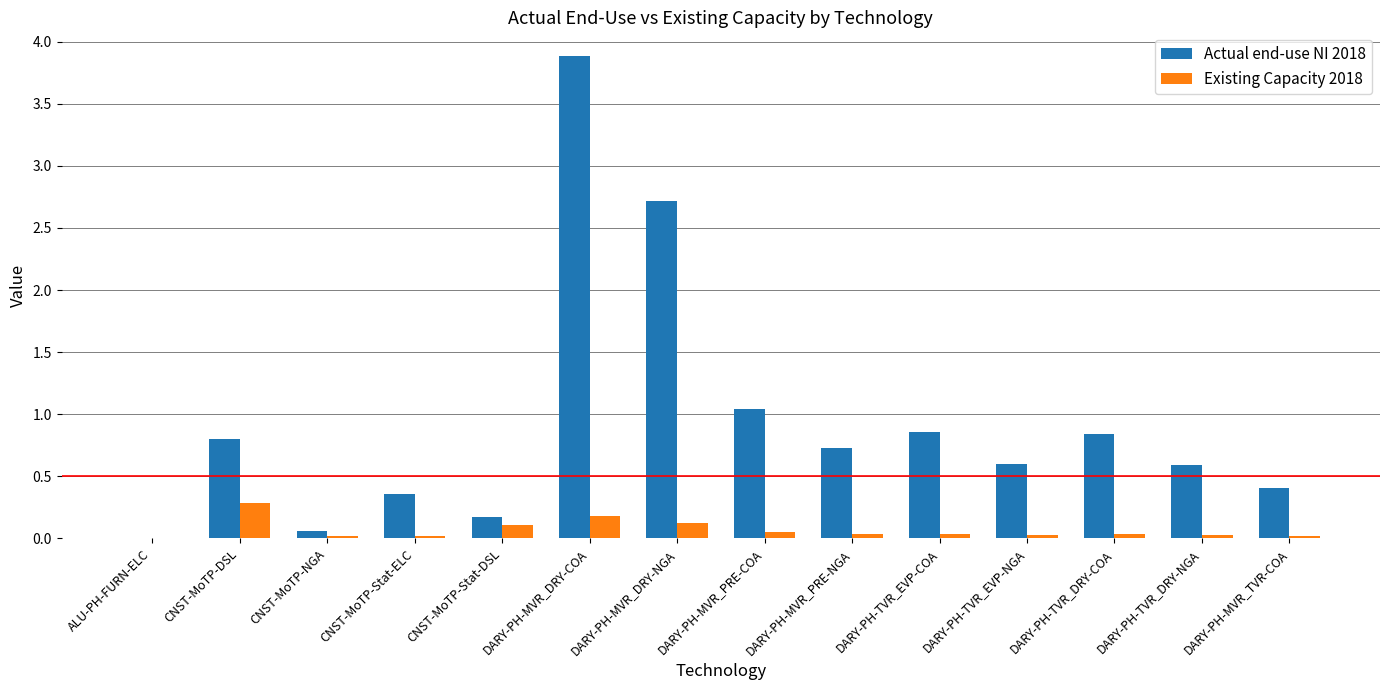

Which category has the highest value in the Existing Capacity 2018 series?

CNST-MoTP-DSL